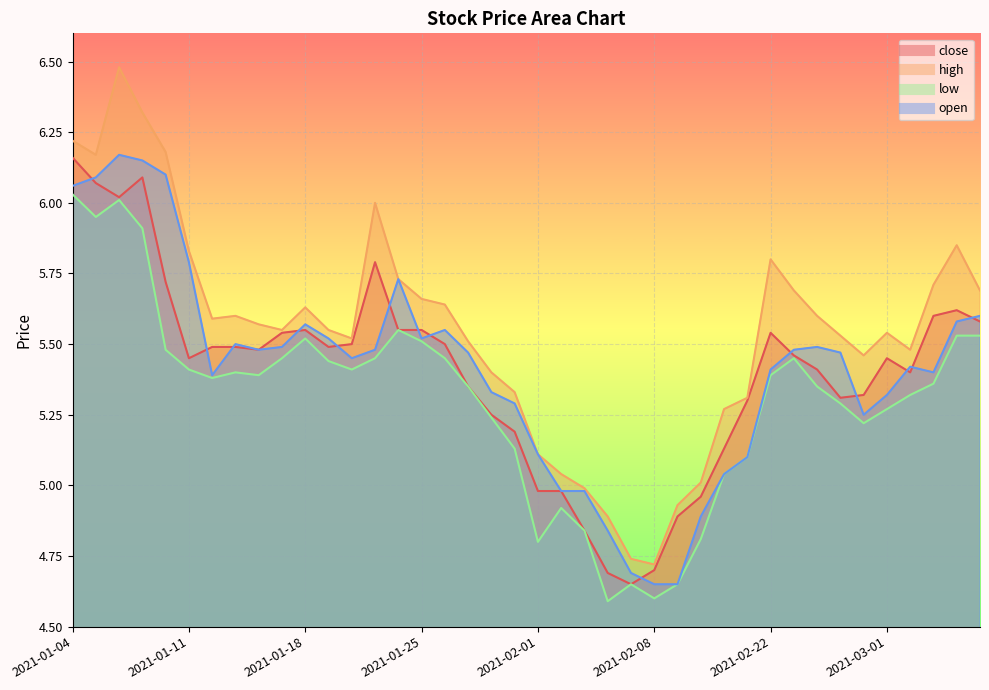

Where is the first local maximum for high?

2021-01-06